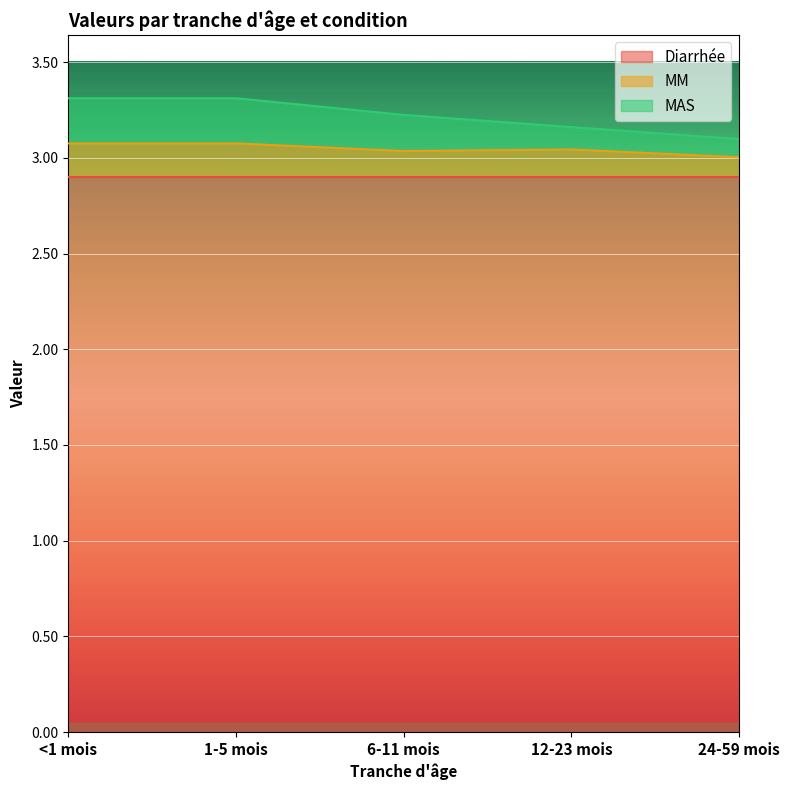

Which category has the lowest value in the MAS series?

24-59 mois